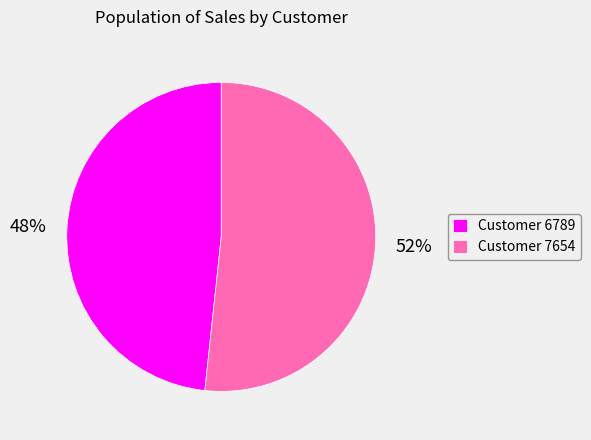

How many slices are in this pie chart?

2